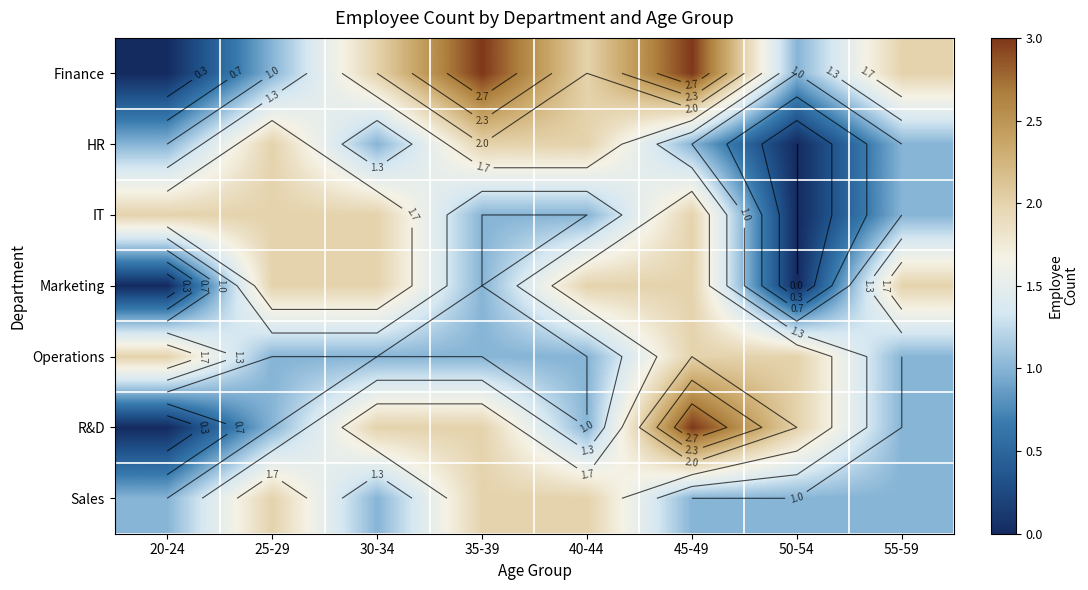

Which series has the largest range (max minus min)?

Finance